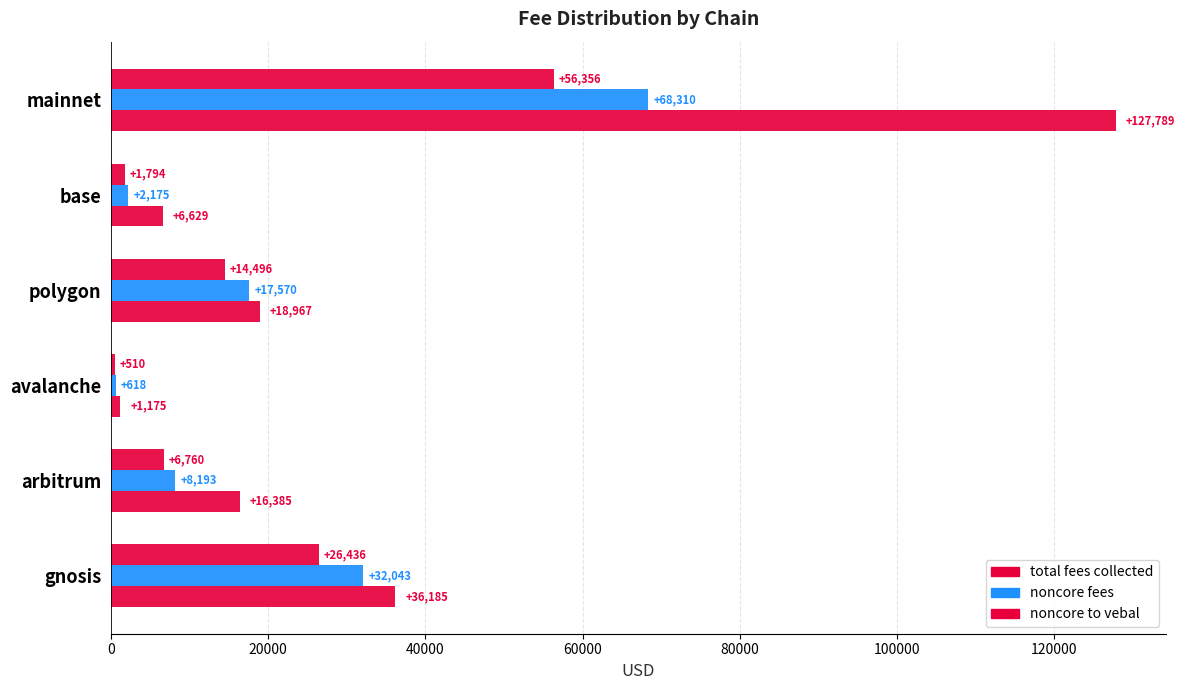

Reading left to right, transcribe all the data shown in this chart.

total fees collected: 36185.2	16385.1	1174.8	18967.5	6629.1	127789.2
noncore fees: 32043.4	8193.5	618.0	17570.5	2174.7	68310.1
noncore to vebal: 26435.8	6759.6	509.8	14495.6	1794.1	56355.8